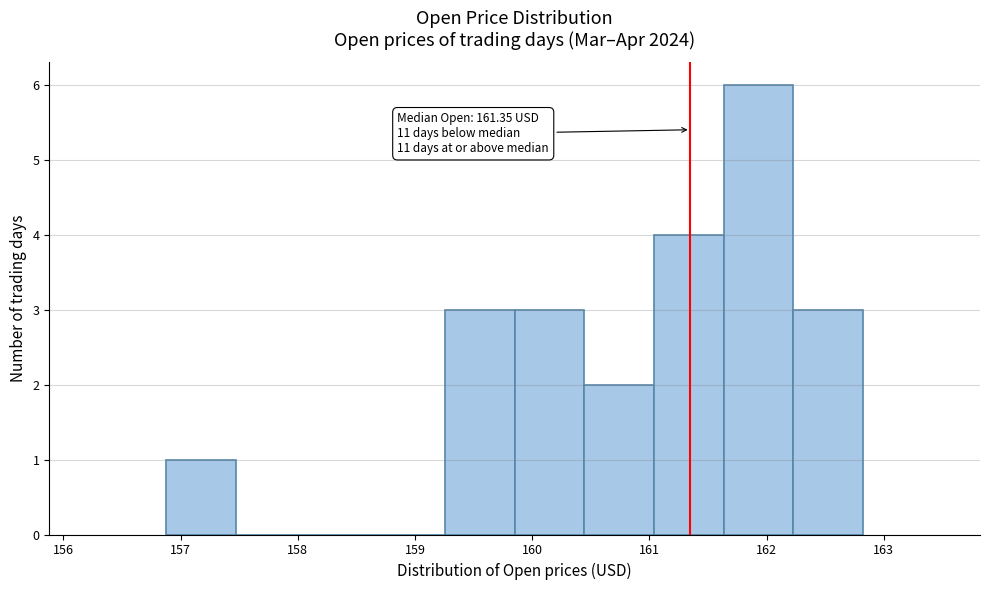

Which range on the x-axis has the tallest bar?

161.6 to 162.2